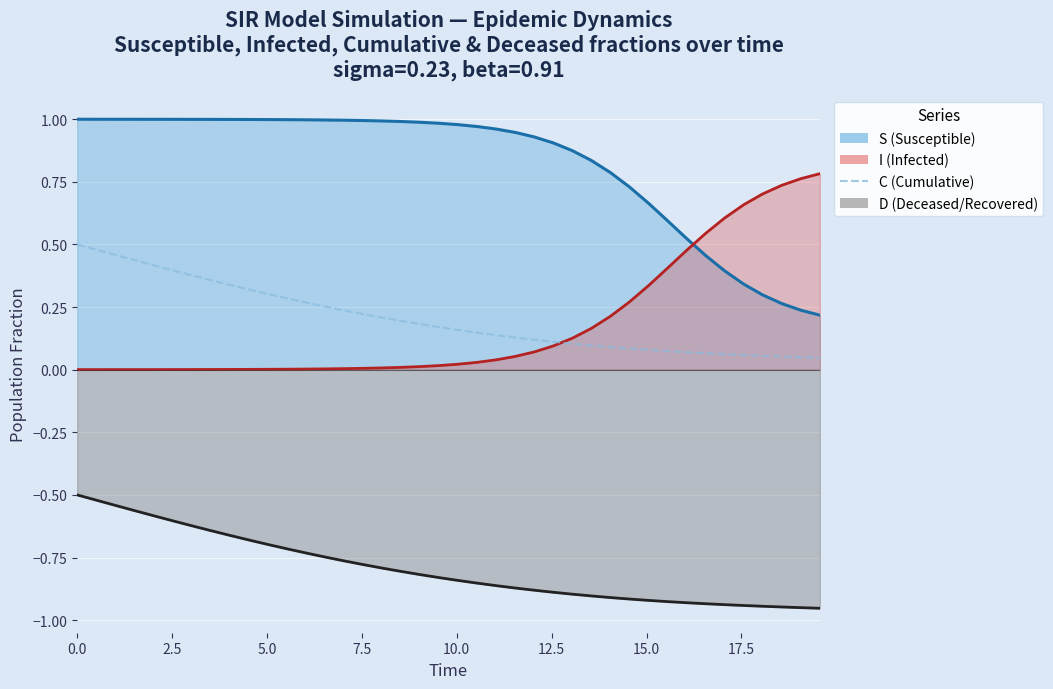

At how many categories does at least one series exceed 0?

40